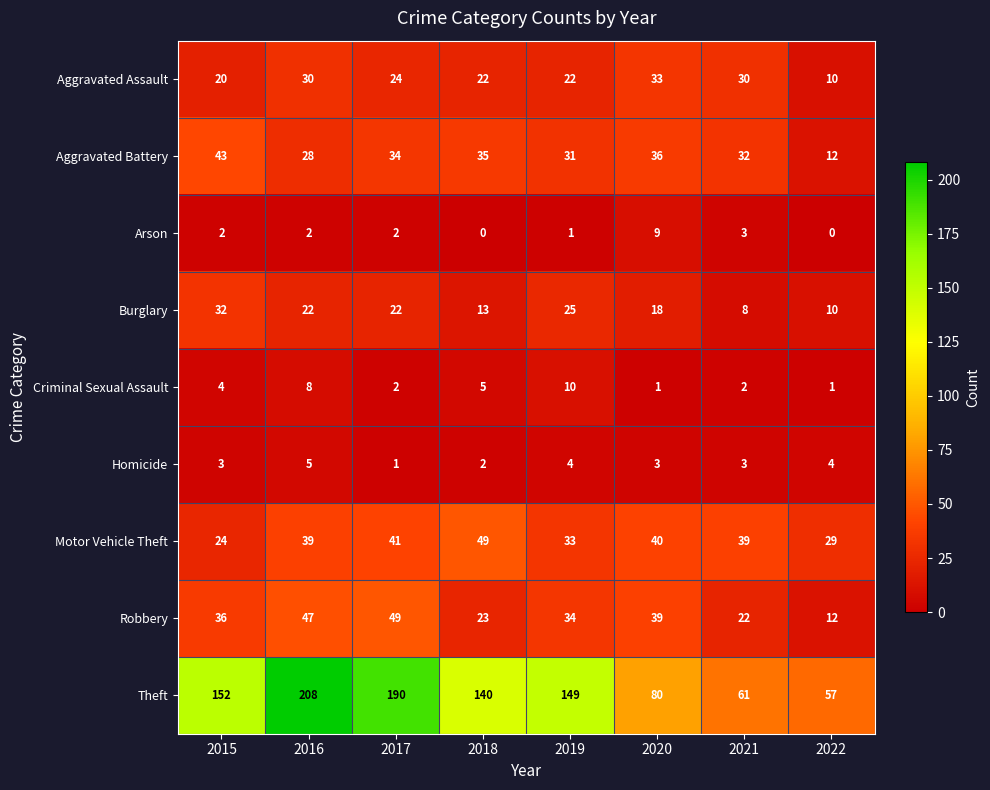

What is the difference between the Theft values at 2015 and 2022?

95